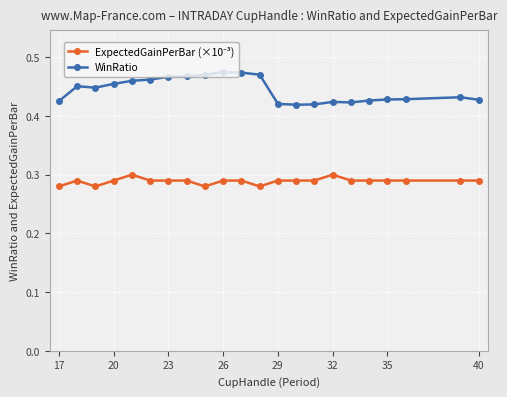

Which series has the largest total across all categories?

WinRatio